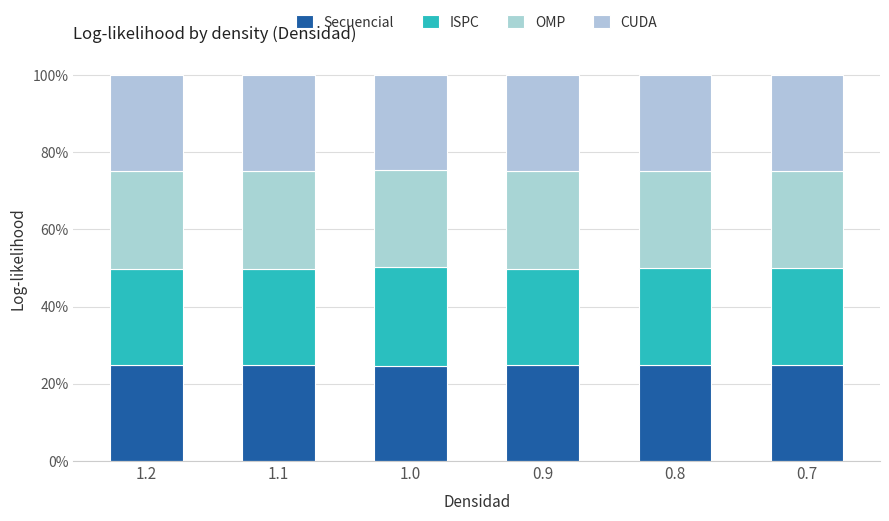

Between 1.1 and 0.9, which series saw the biggest shift?

CUDA